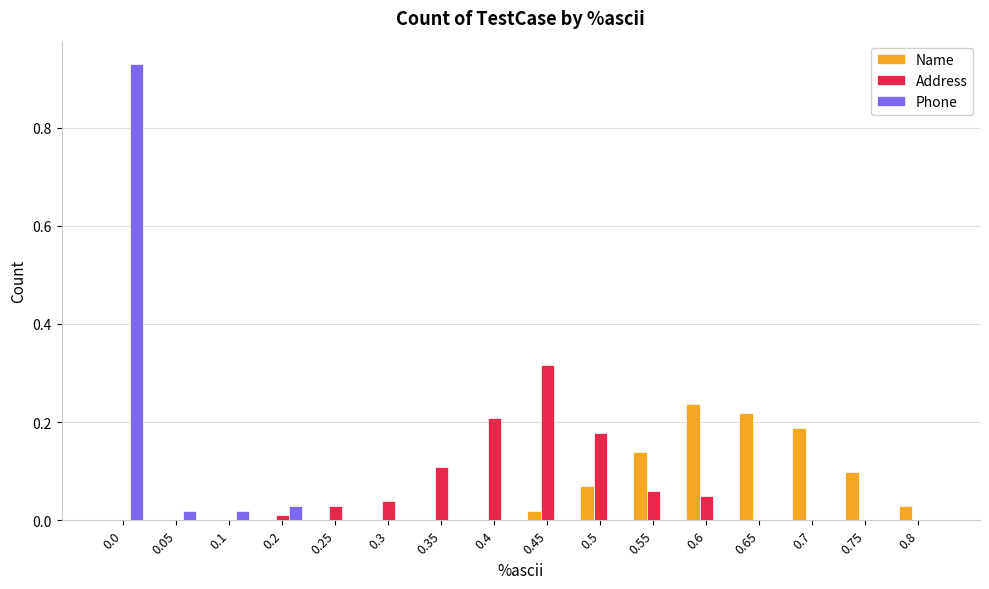

Between 0.05 and 0.6, which series saw the biggest shift?

Name